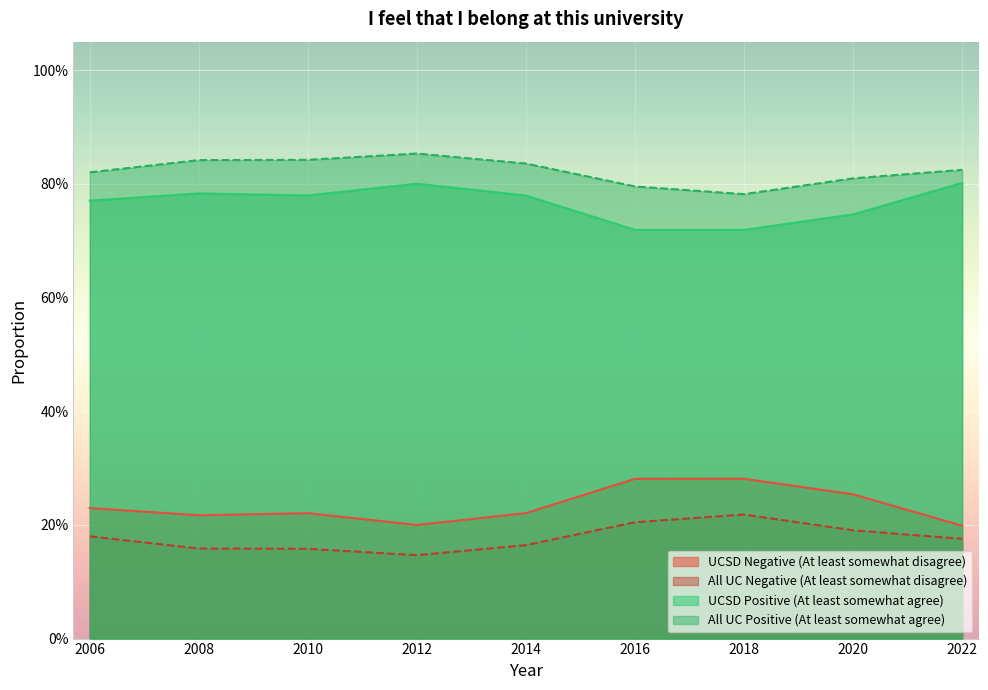

At which category is the sum across all series the highest?

2006